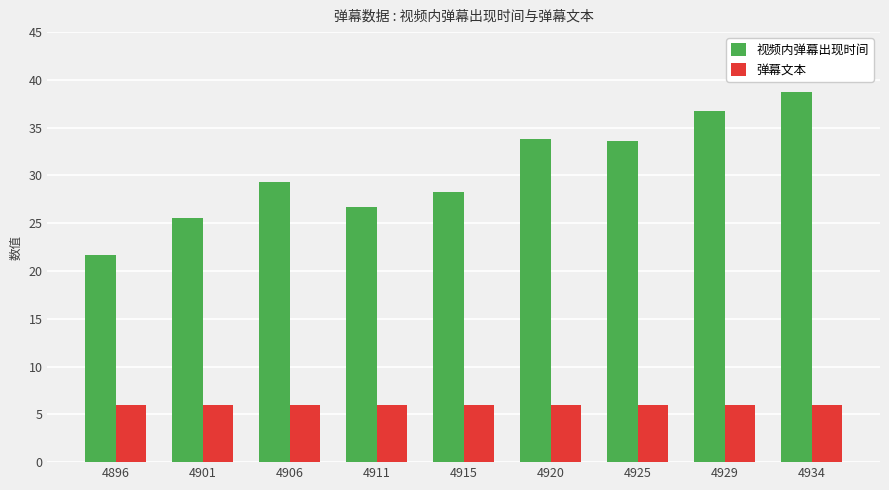

Read the 弹幕文本 value at 4906.

6.0